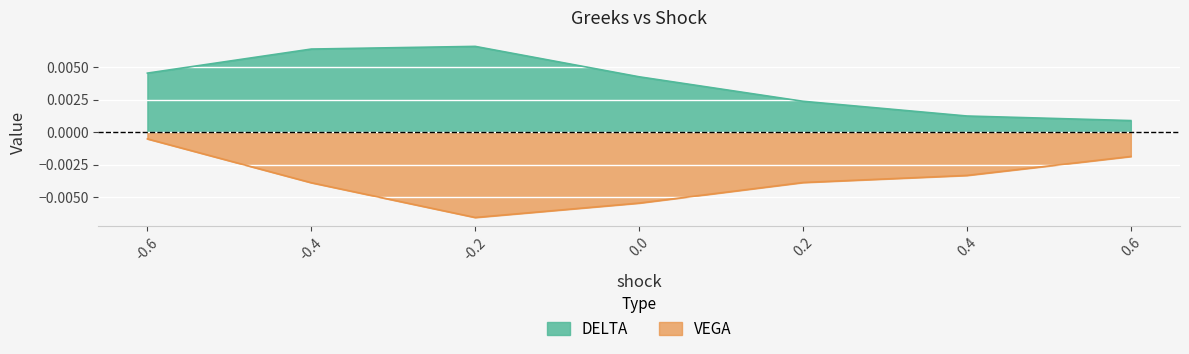

Rank the series at -0.6 from lowest to highest value.

VEGA, DELTA